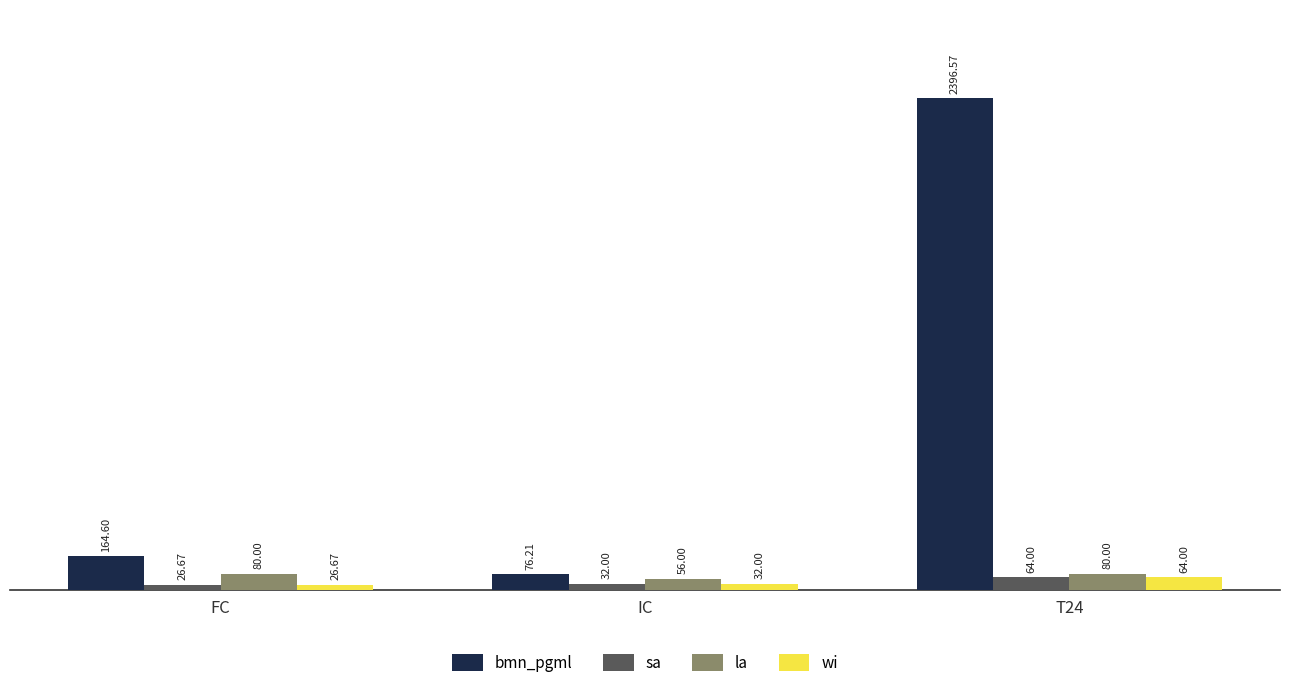

What is the value of the bmn_pgml bar at the 1st from the left?

164.6